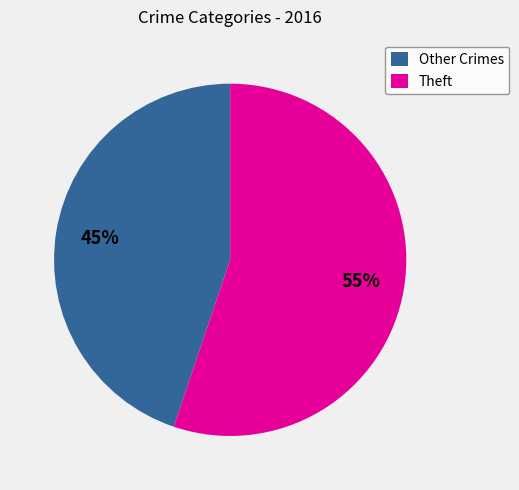

To the nearest percent, what portion does Theft represent?

55%